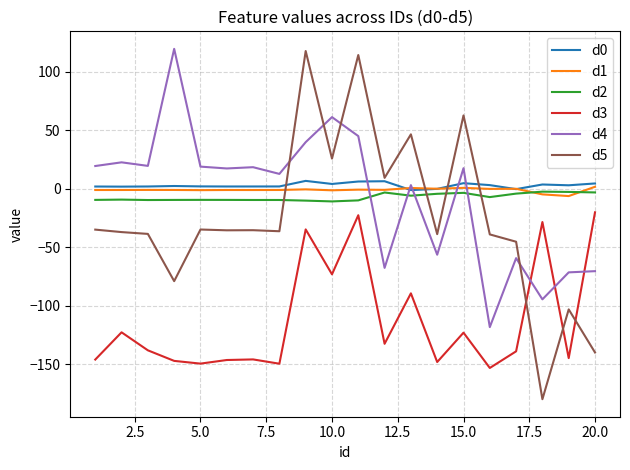

Which series has the widest spread of values?

d5